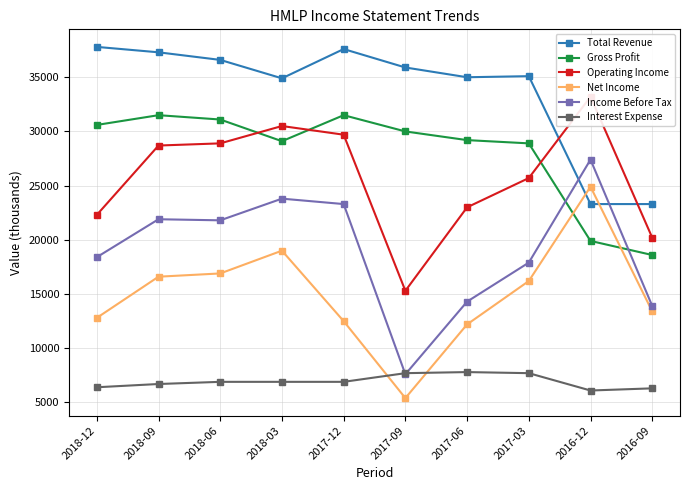

What is the difference between the maximum and second lowest values in the Operating Income series?

13000